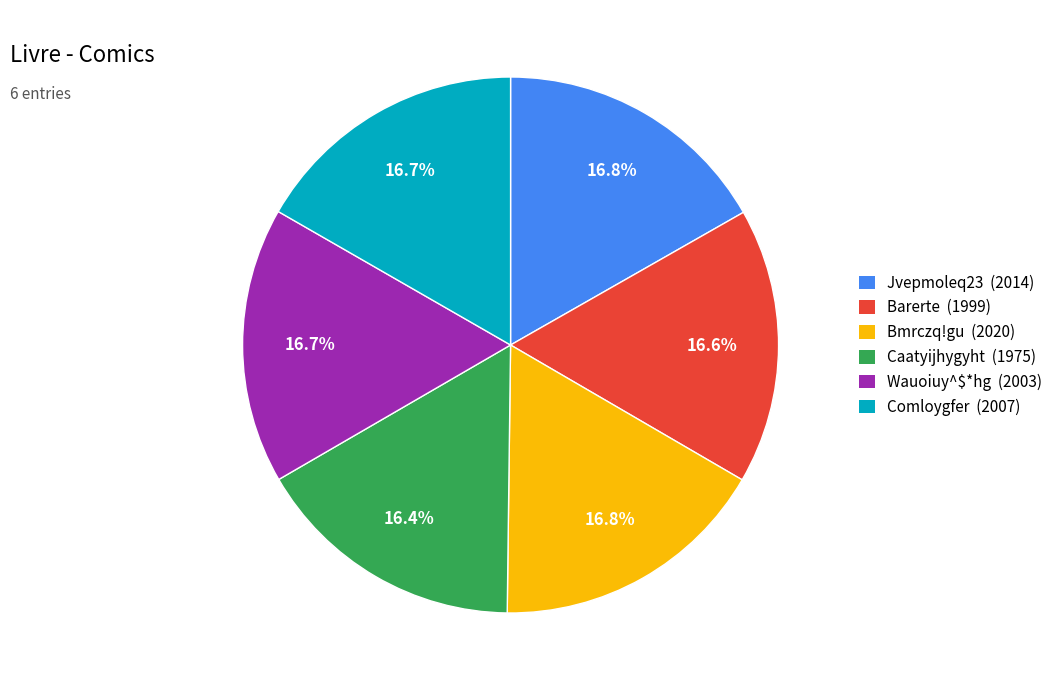

Approximately how many times larger is the value at Wauoiuy^$*hg (2003) compared to Comloygfer (2007)?

1.0